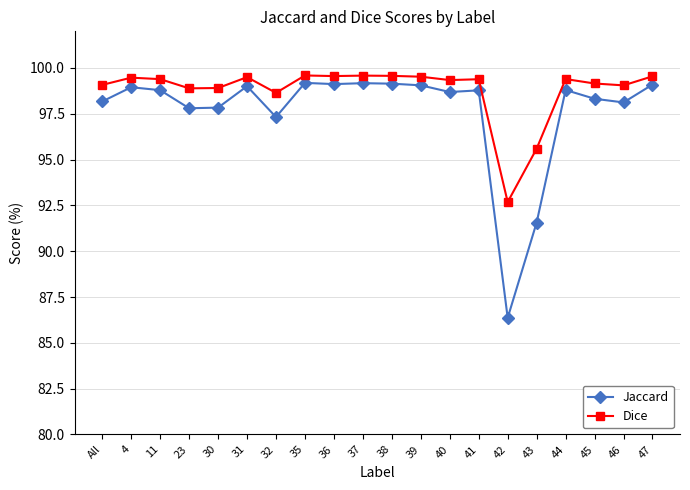

The Dice series shows 98.9 at 23. True or false?

True